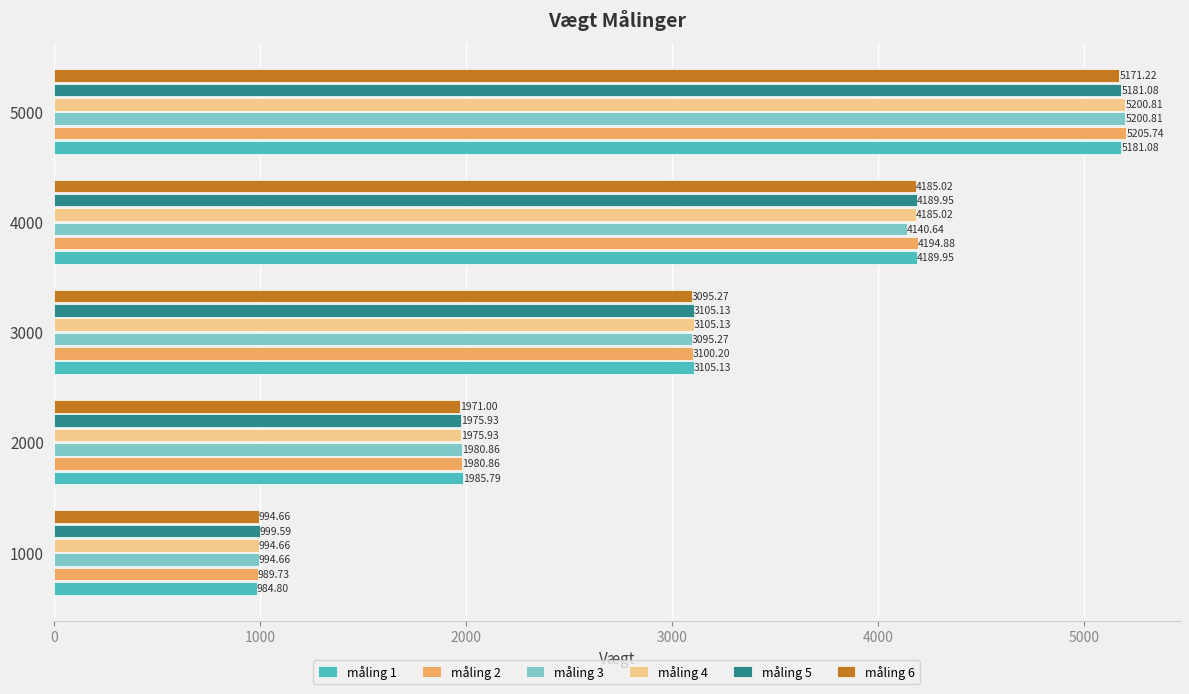

Rank the categories by måling 6 value from lowest to highest.

1000, 2000, 3000, 4000, 5000